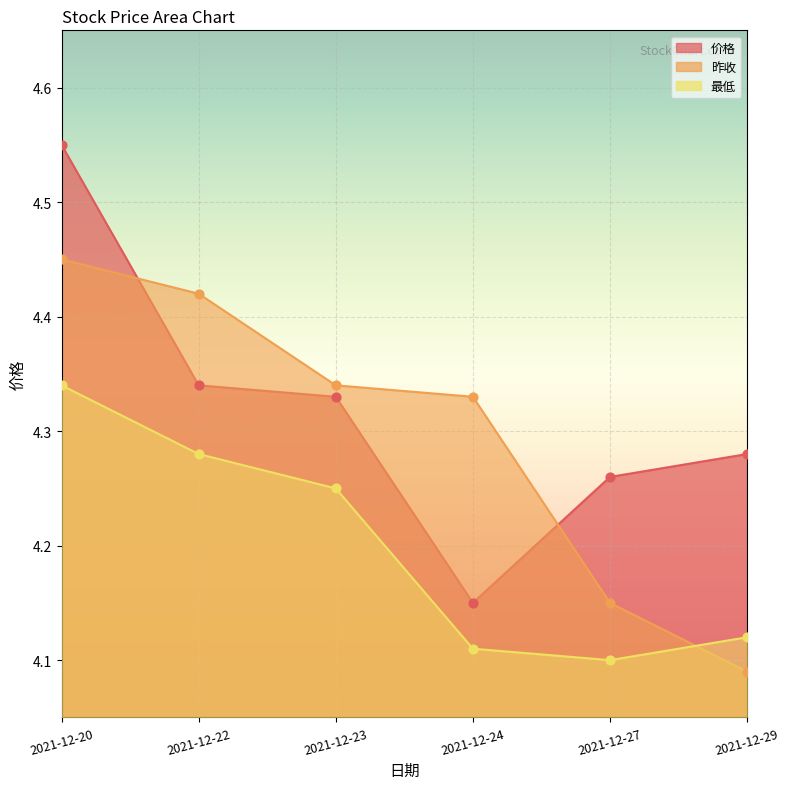

Which series has the largest Y range (max minus min)?

价格